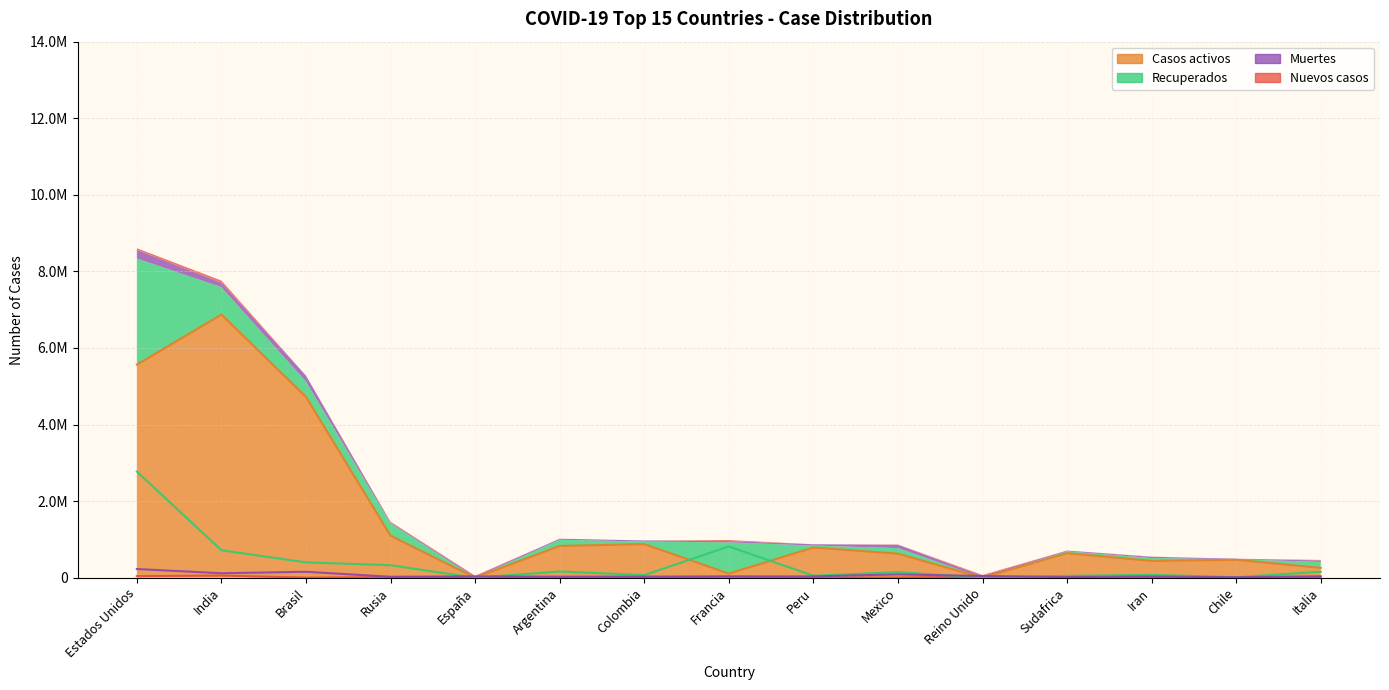

Reading right to left, what are all the values shown in this chart?

Nuevos casos: 15199	1159	5616	2055	26688	5788	0	26676	0	0	16973	15700	2125	56000	42375
Casos activos: 257374	468269	438709	641706	0	627584	788494	107652	876731	829647	0	1096560	4721593	6871898	5564905
Recuperados: 155442	13649	75231	47912	0	146237	51749	815721	68136	162252	0	325823	400443	716607	2771476
Muertes: 36832	13719	31346	18741	44158	86893	33875	34048	29272	27100	34366	24952	154906	116653	226944